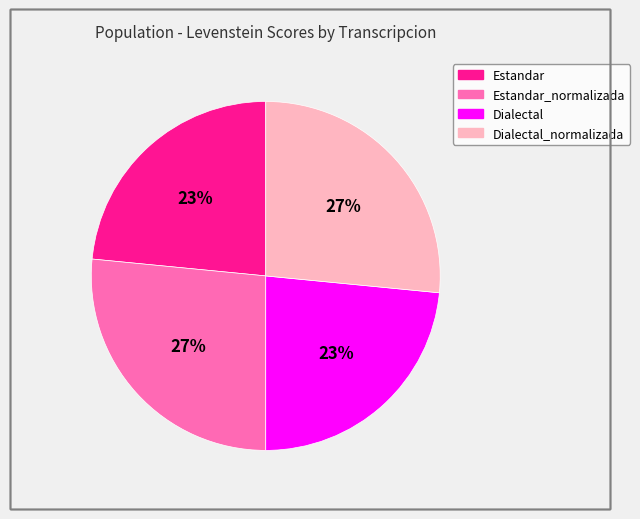

To the nearest percent, what is the average slice percentage?

25%